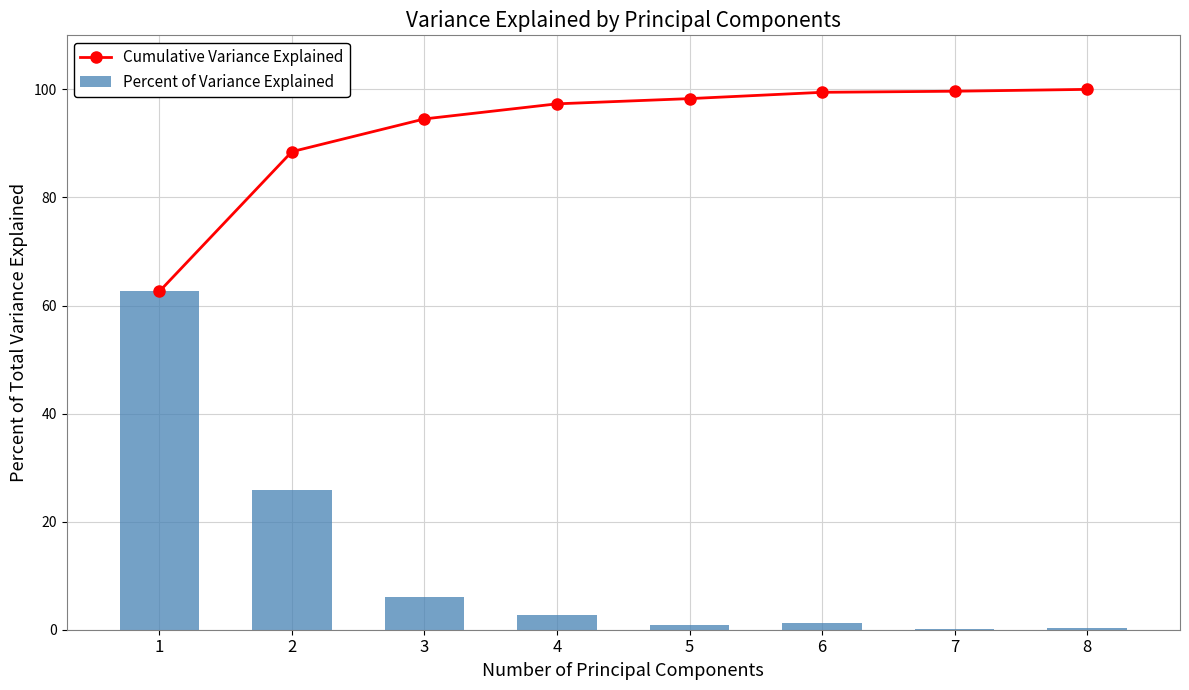

What is the total value across all series at 1?

125.2